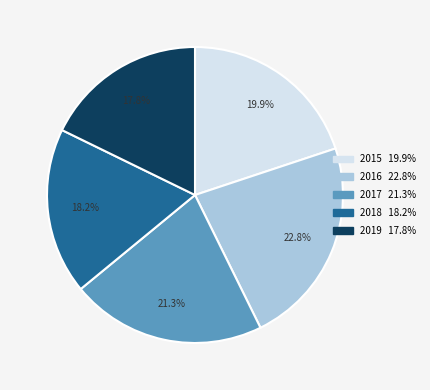

How many slices are in this pie chart?

5